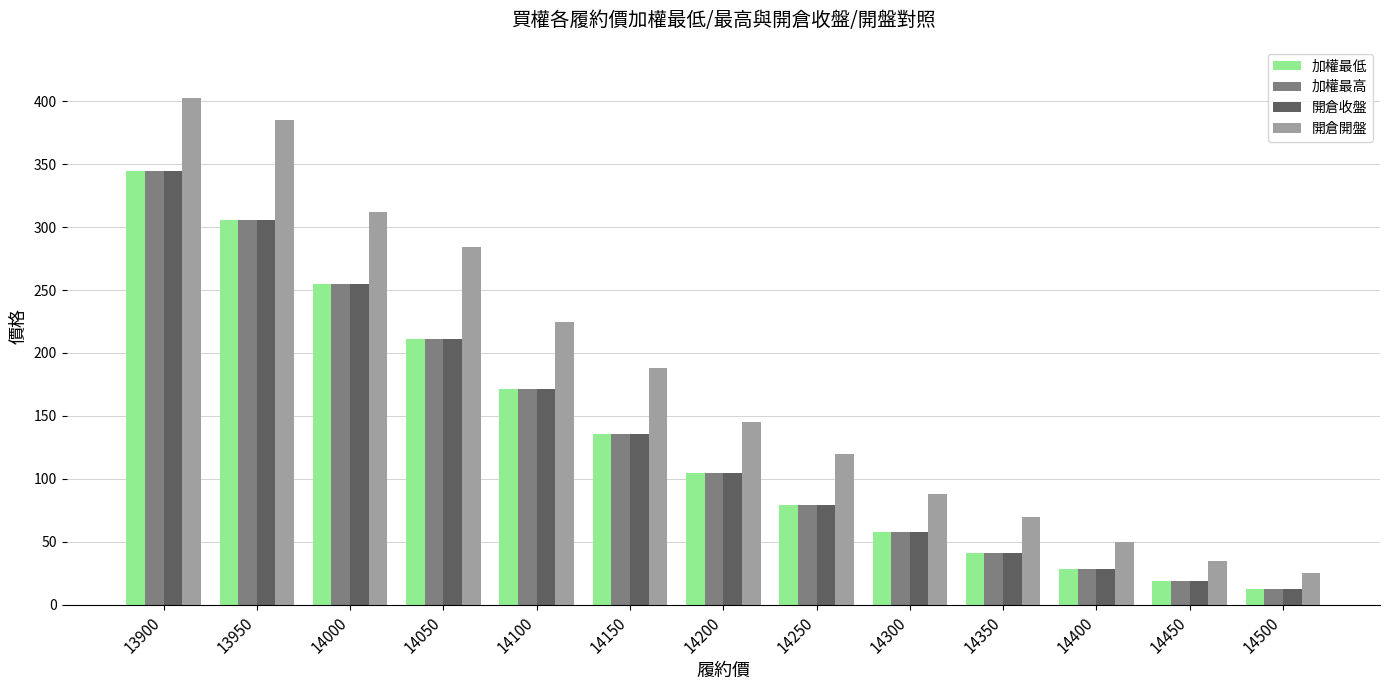

What is the value of the 加權最高 bar at the 3rd from the left?

255.0